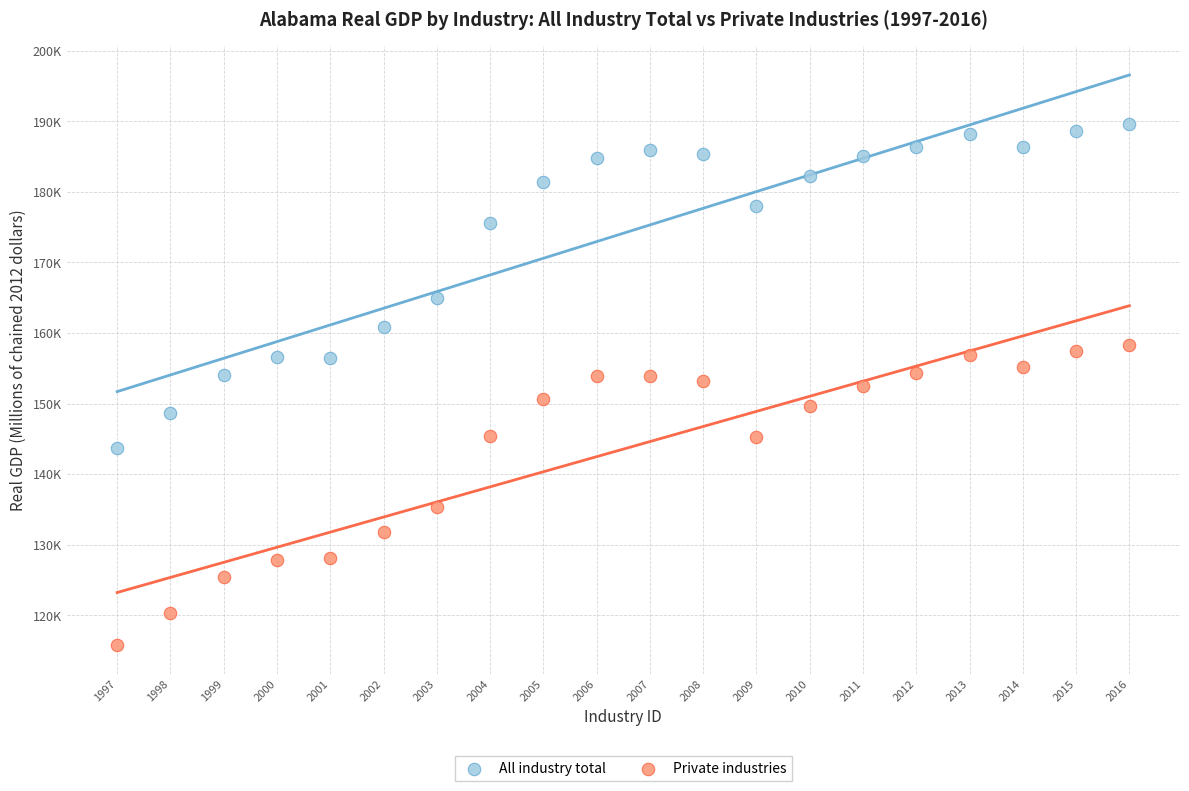

Which series has the largest Y range (max minus min)?

All industry total